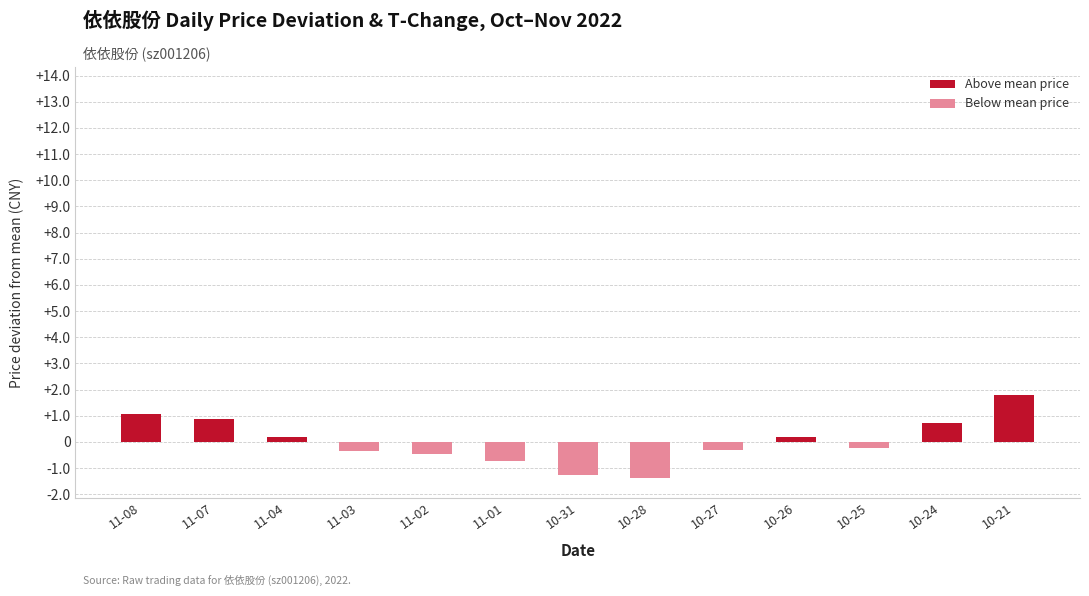

What is the difference between the maximum and second lowest values?

3.1